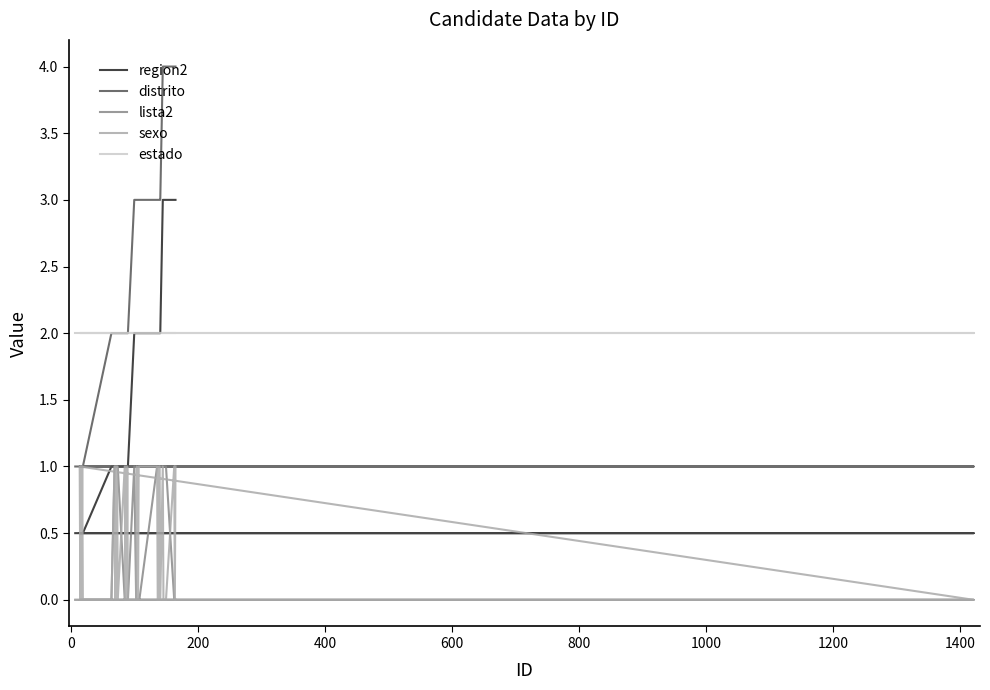

How many lines are shown in the chart?

5